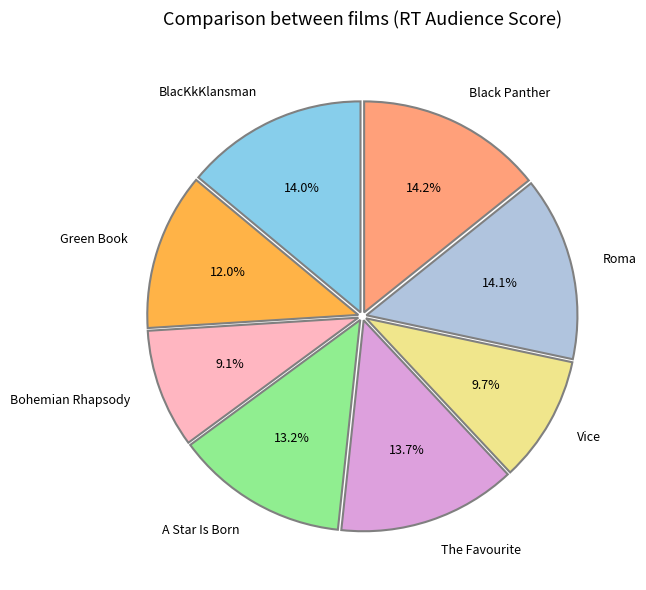

Which slice is the smallest?

Bohemian Rhapsody